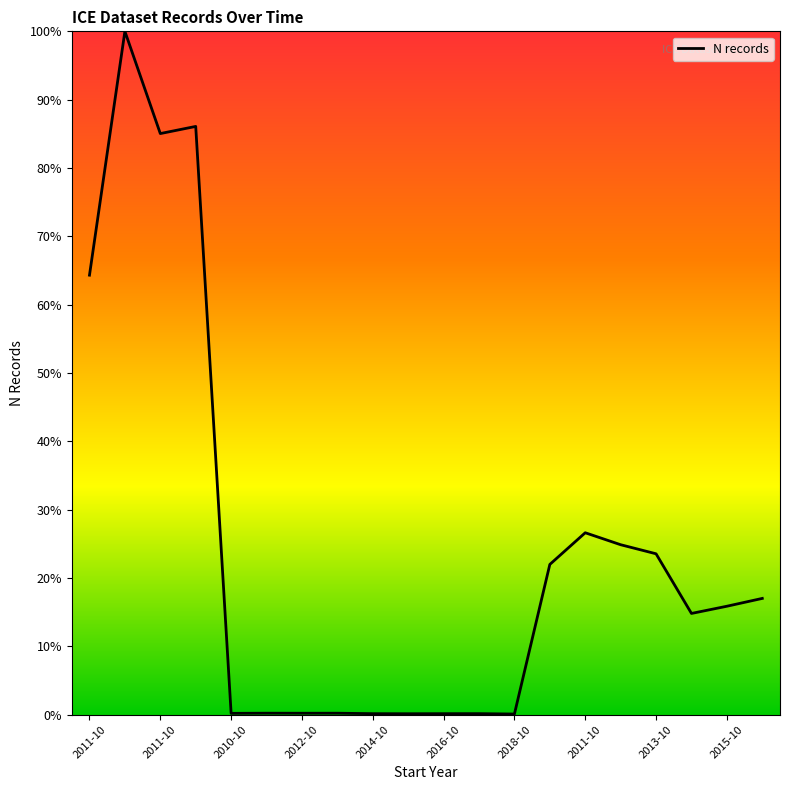

What is the maximum value shown in the chart?

100.0